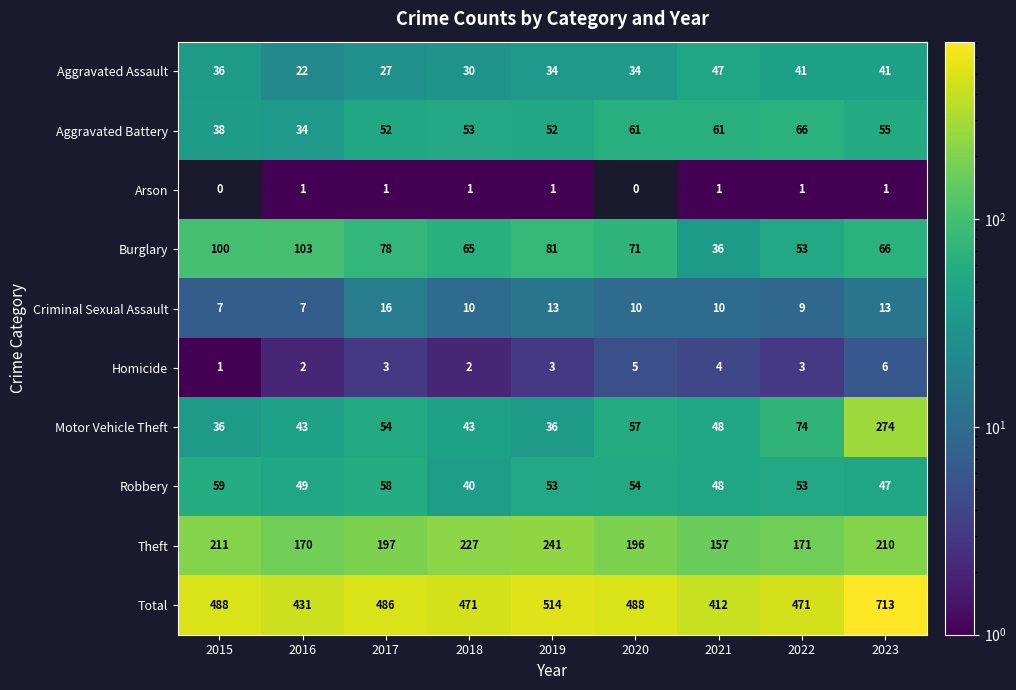

Where does the Aggravated Assault series first go above 34?

2015